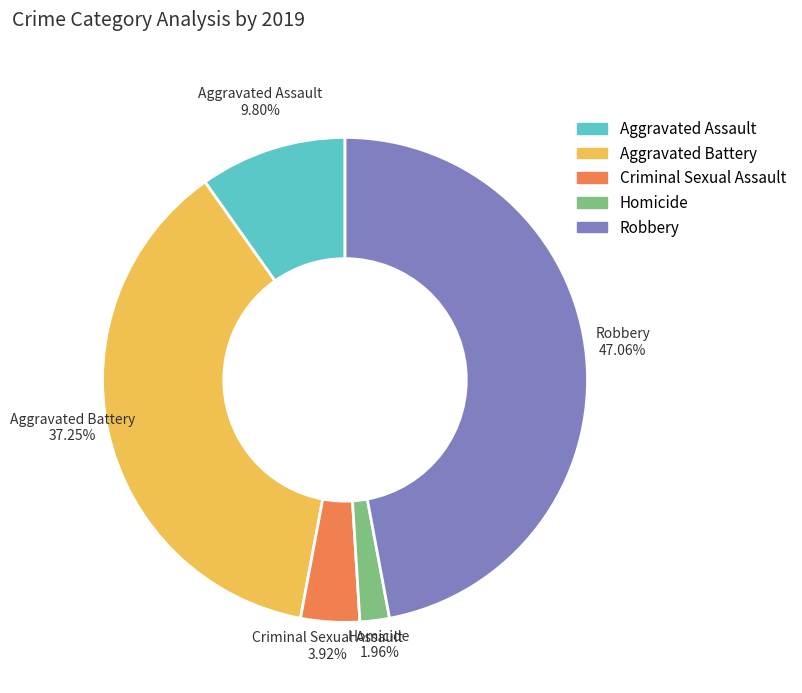

Combined, do Robbery and Aggravated Battery account for over 50%?

Yes